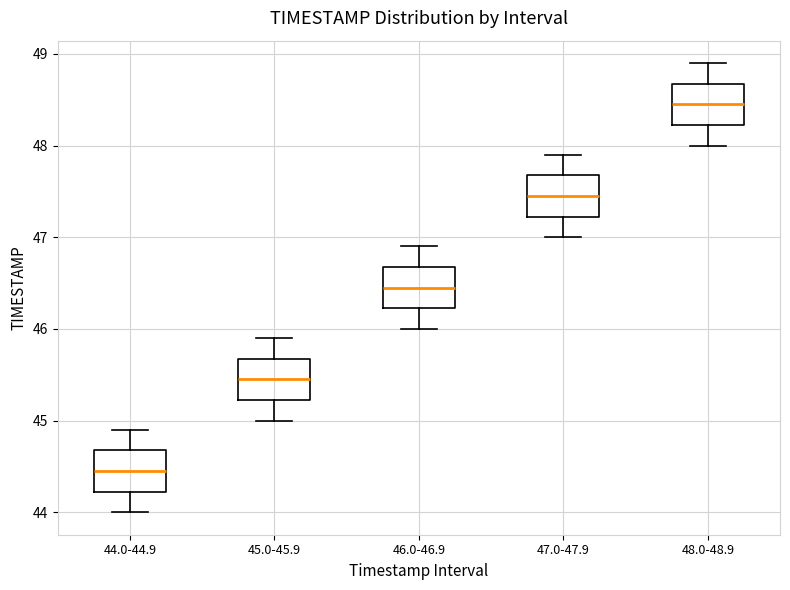

Which box has the highest median line?

48.0-48.9